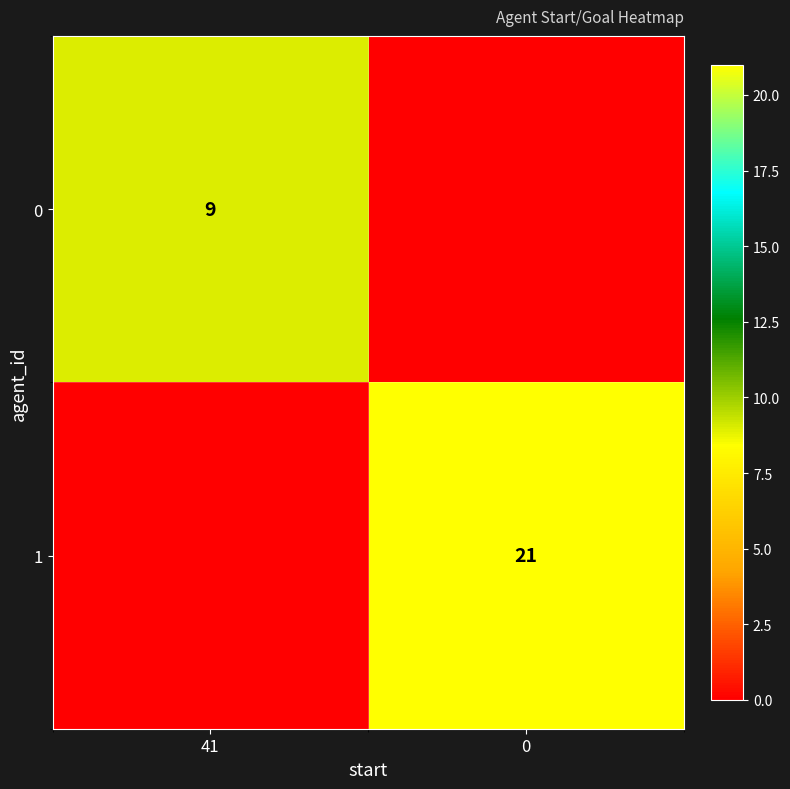

The 1 series shows 21 at 0. True or false?

True